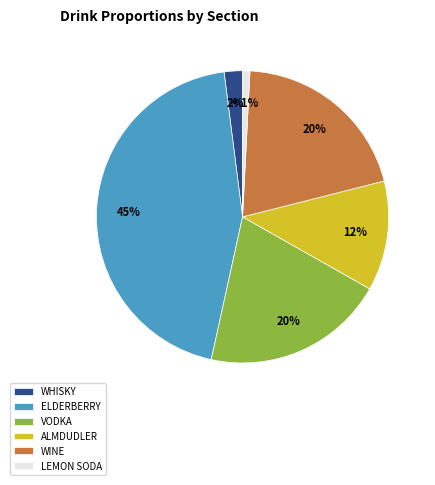

What percentage is the ELDERBERRY slice, to the nearest percent?

45%